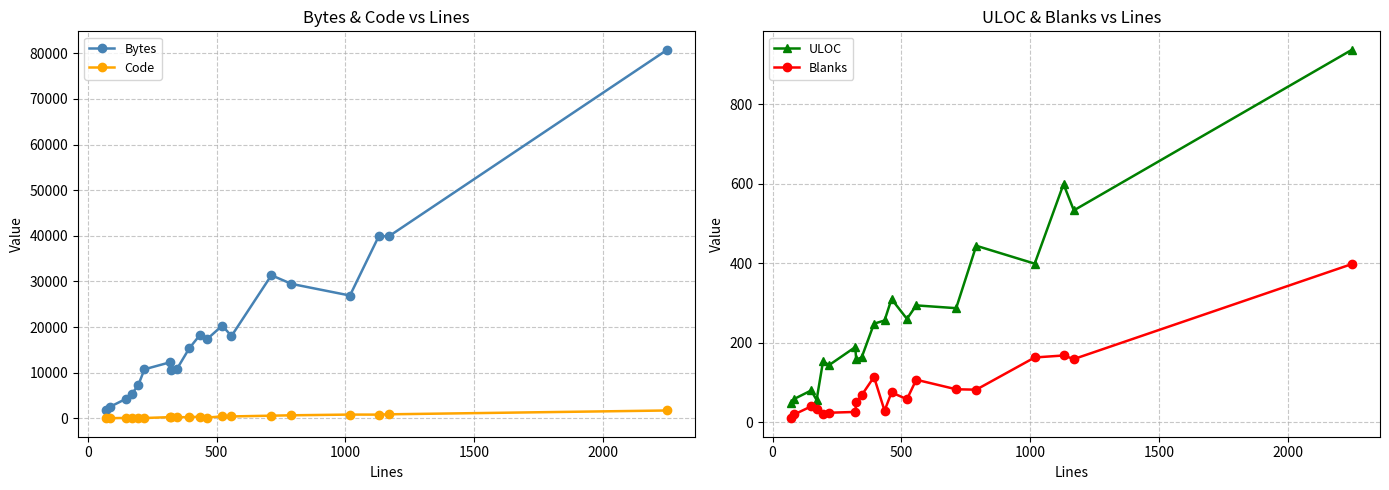

True or false: Code has more than 2 interior local peaks.

True